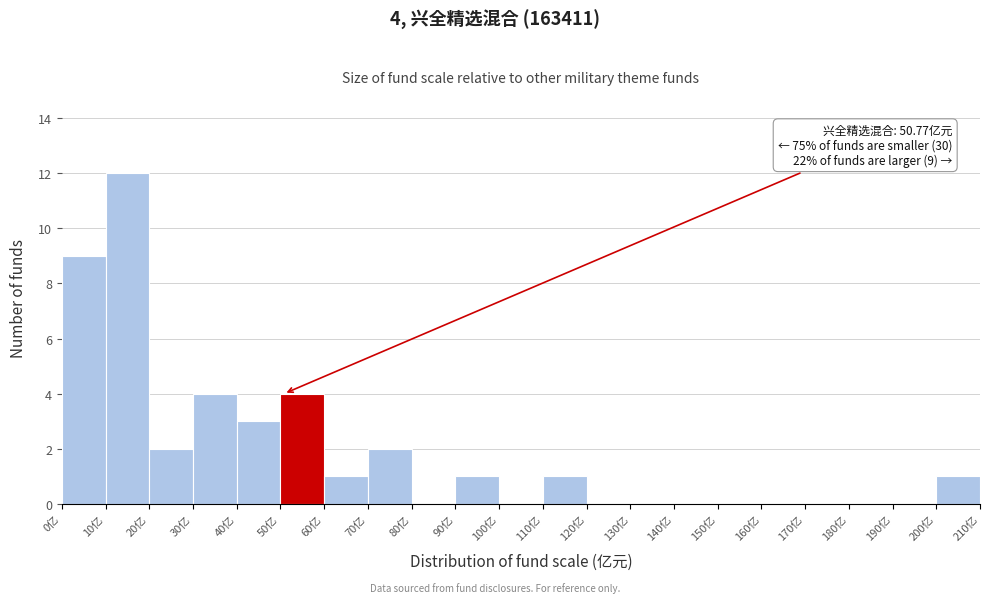

Which range on the x-axis has the tallest bar?

10 to 20